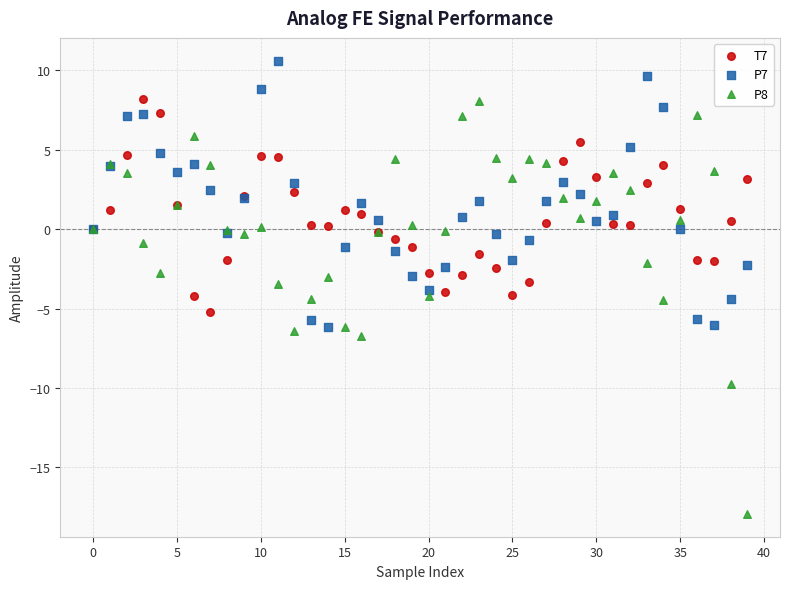

What are all the series names shown in the legend?

T7, P7, P8